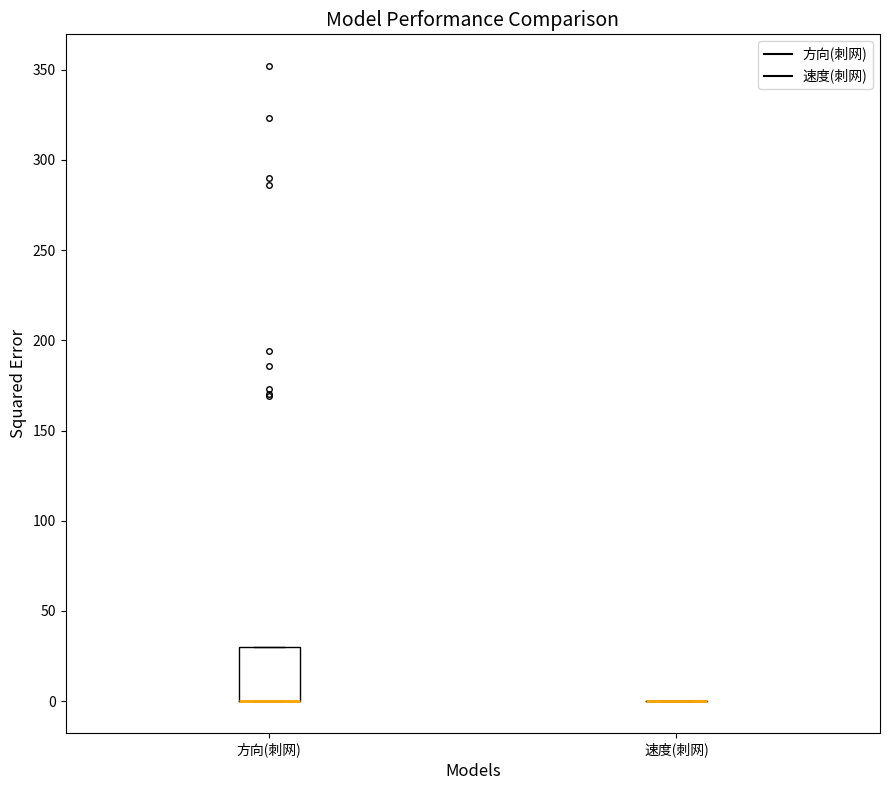

Reading left to right, transcribe this box plot: for each box, give where its median line is, the range the box spans, and where its two whiskers end, as read against the y-axis. The values are not printed on the chart, so give them approximately, as read against the axis.

方向(刺网): median 0 (drawn on the box's lower edge), box 0 to 30, whiskers 0 to 30
速度(刺网): box collapsed to a line at 0, whiskers 0 to 0